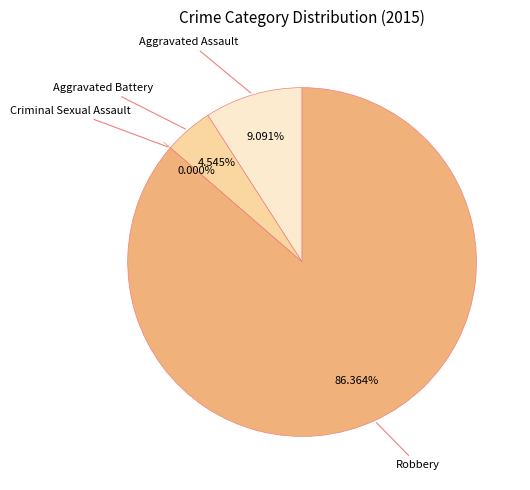

Does any single category account for the majority?

Yes